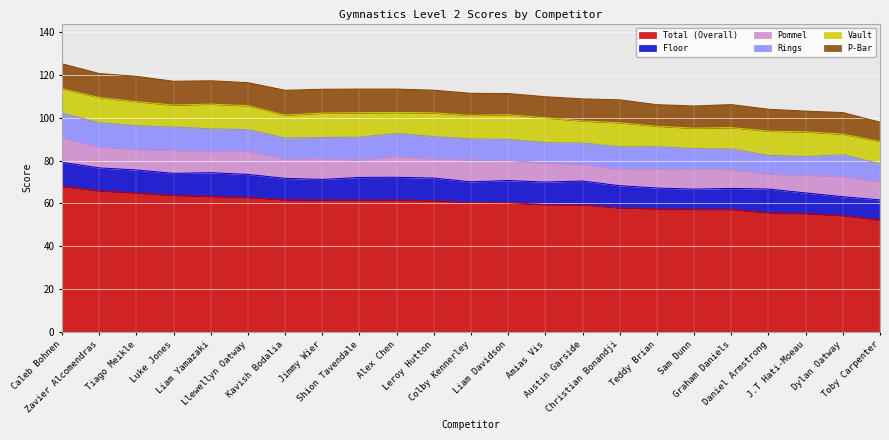

What is the difference between the highest and lowest values at Toby Carpenter?

44.0